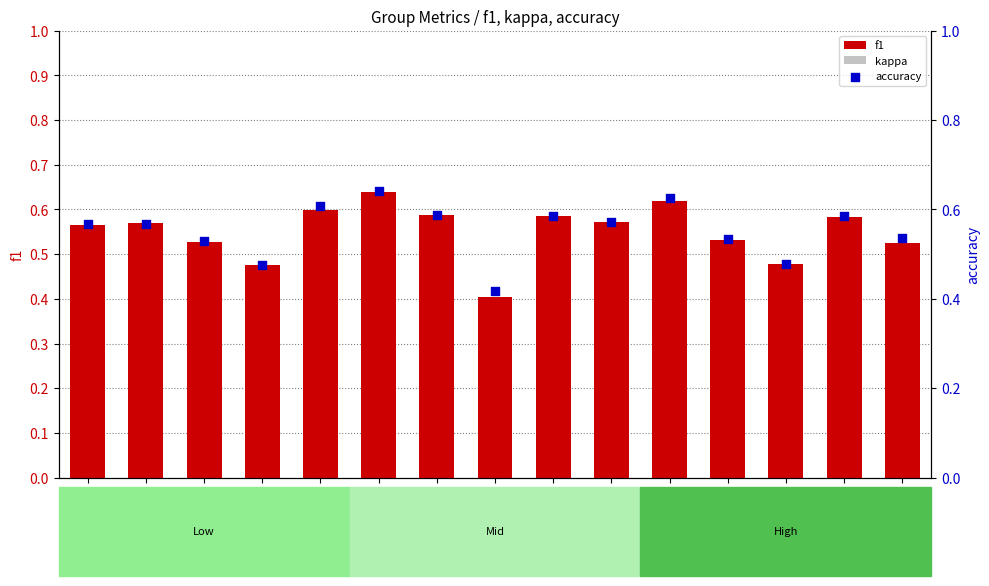

Which series has the largest total across all categories?

accuracy